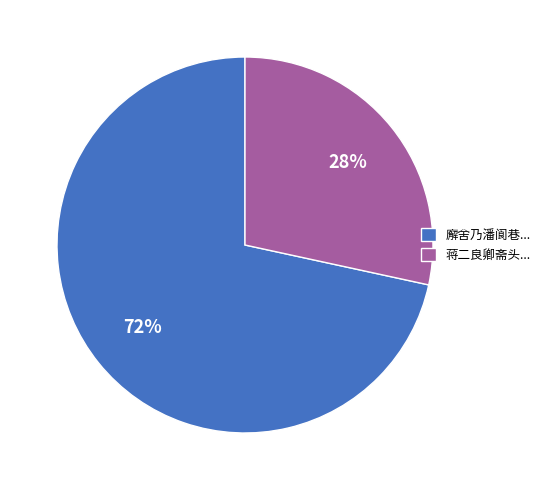

How many segments does this pie chart have?

2